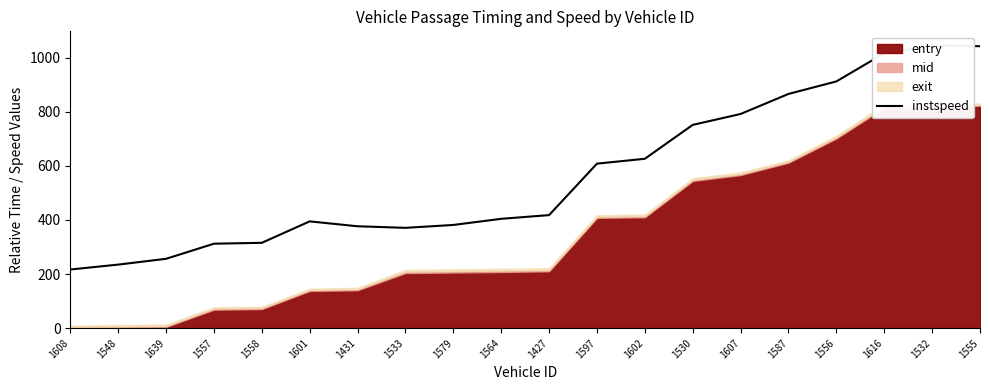

How many lines are shown in the chart?

1